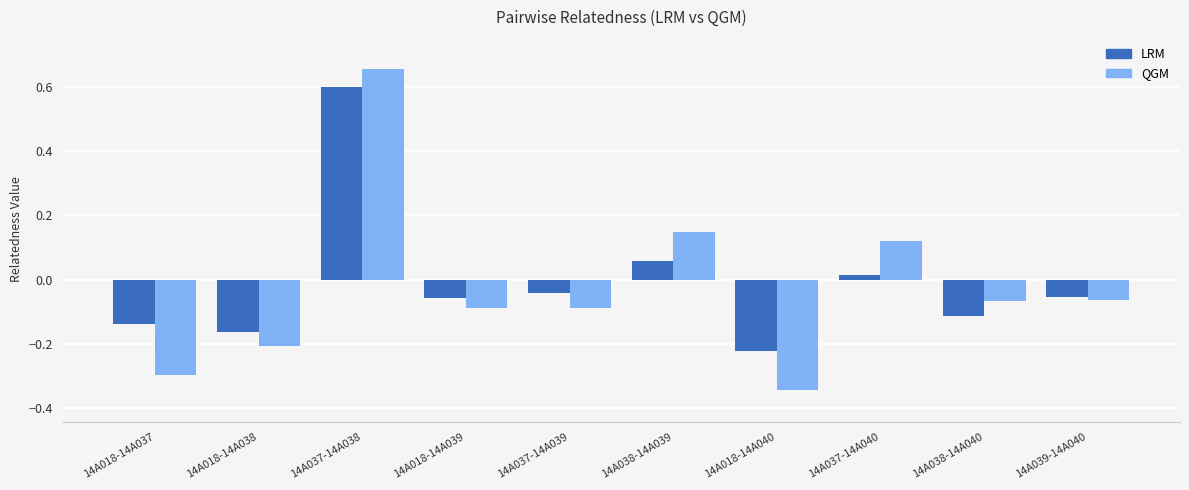

What is the difference between the maximum and minimum values in the LRM series?

0.8